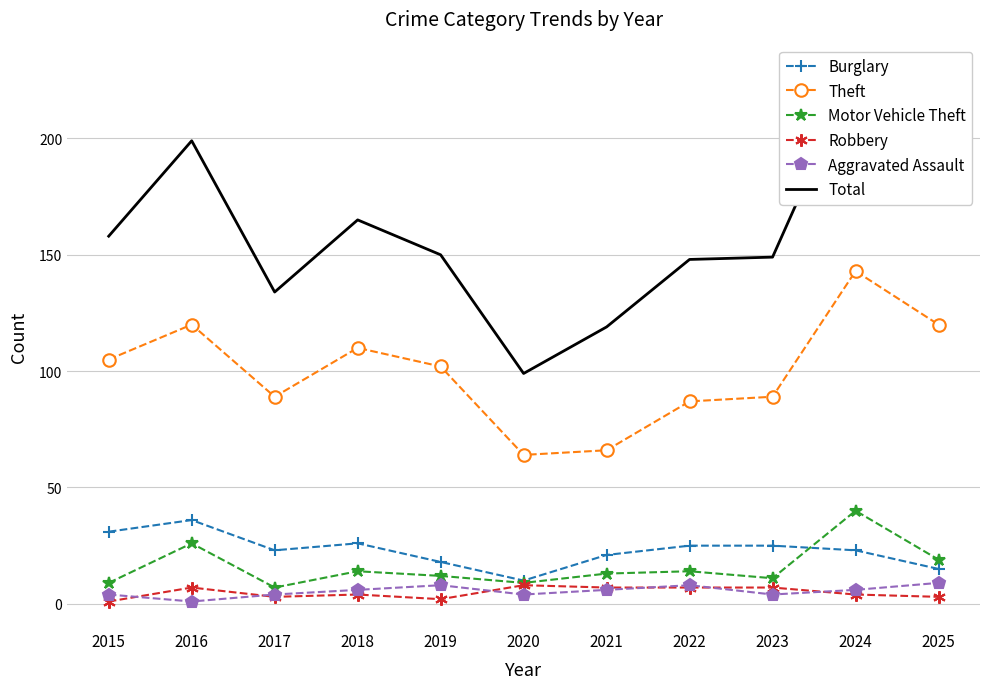

What is the sum of the Total values at 2022 and 2019?

298